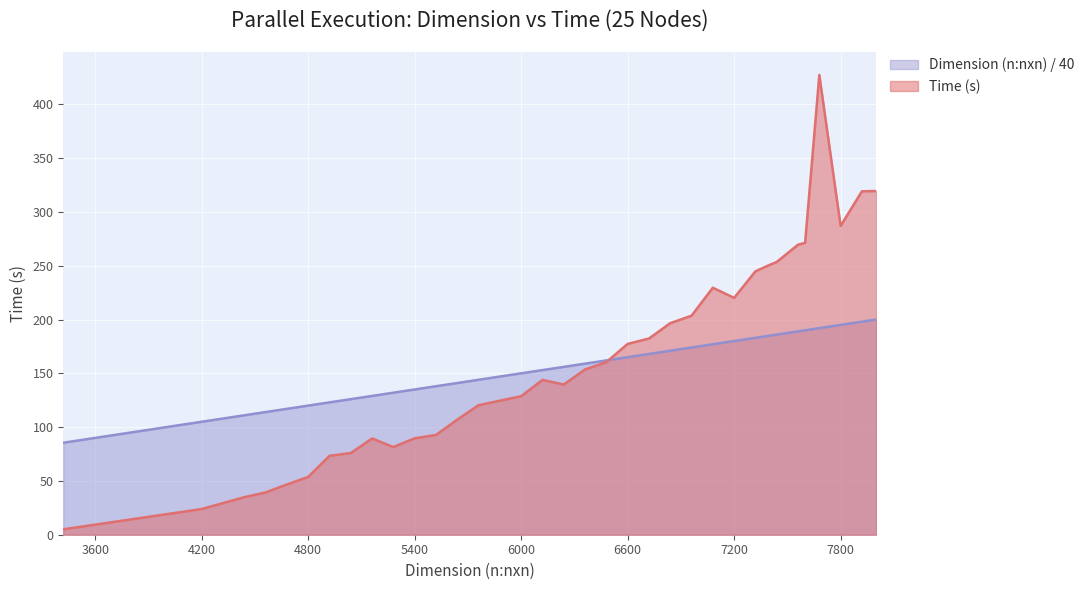

How many categories are shown in the chart?

36